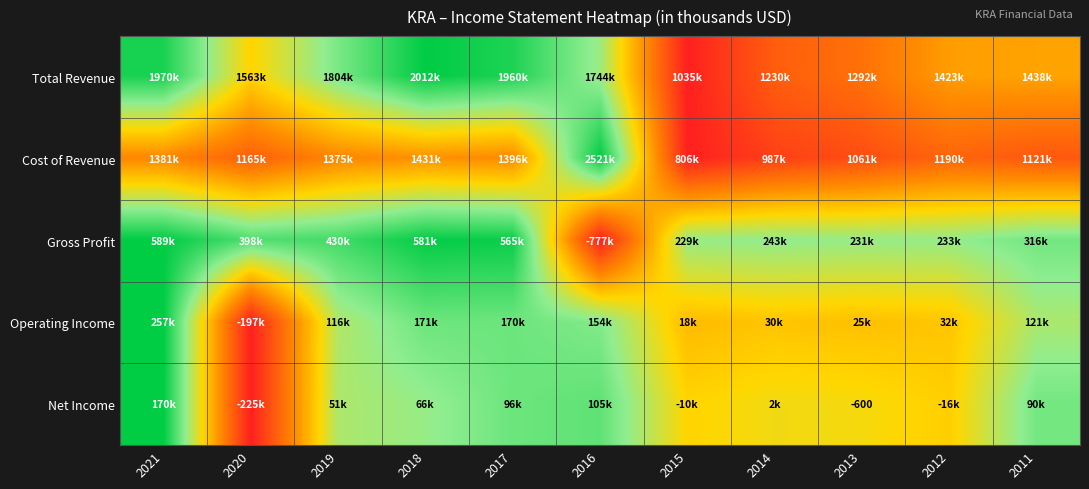

How many values in Gross Profit are above zero?

10